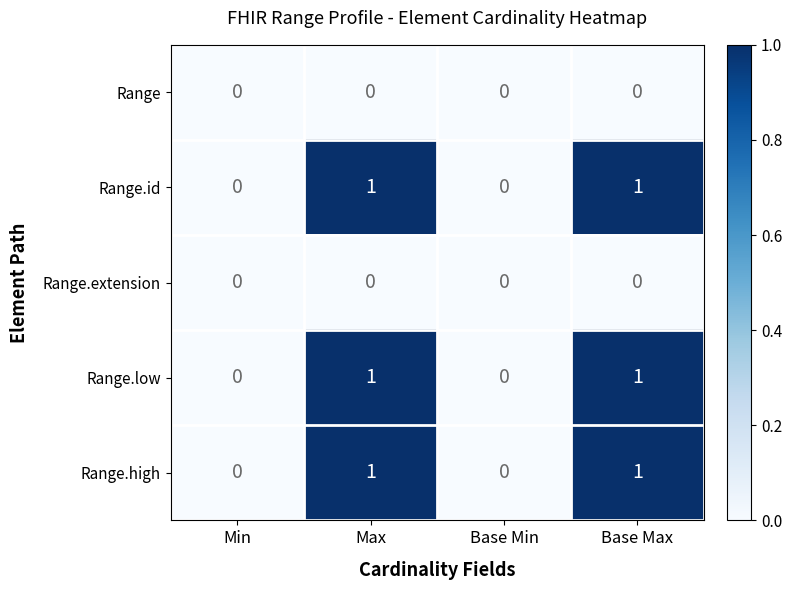

The Range.high series shows 0 at Base Min. True or false?

True